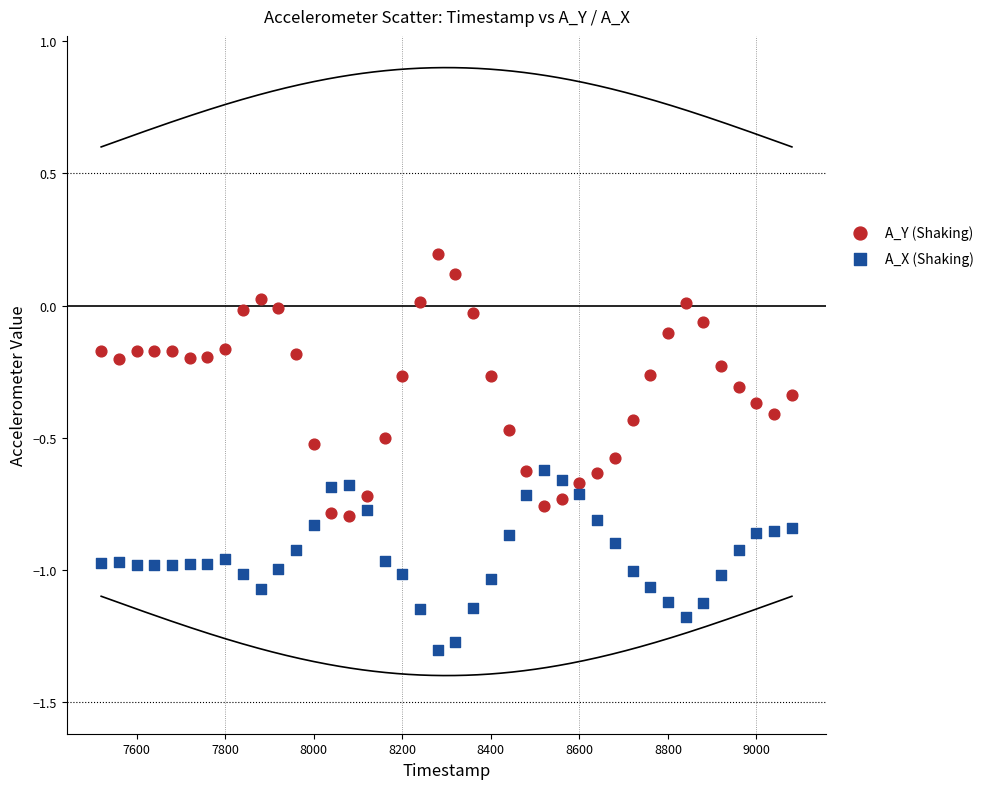

Across all data points, what is the range of X values (max minus min)?

1560.0